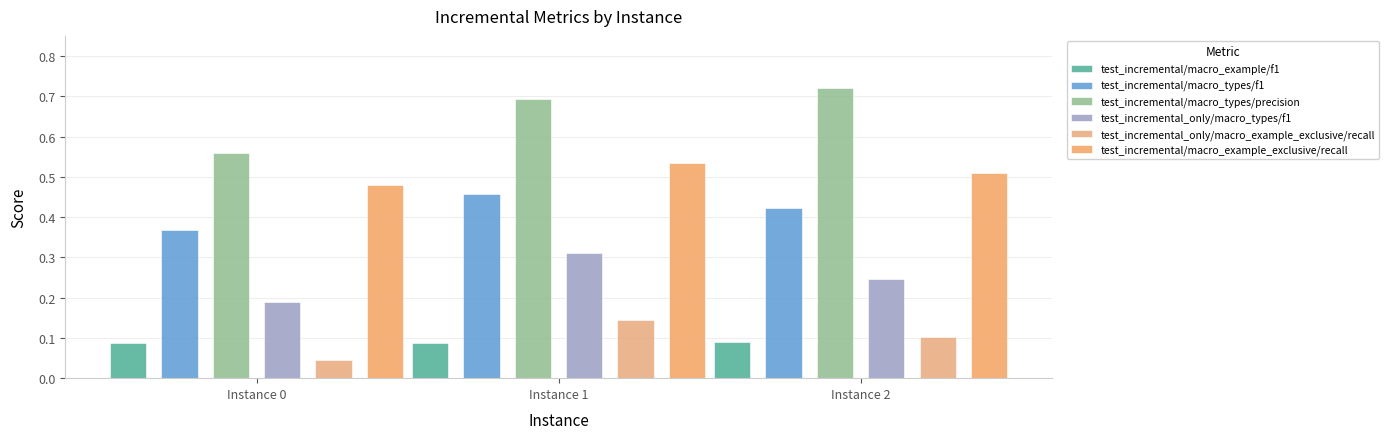

Which category has the lowest value across all series?

Instance 0